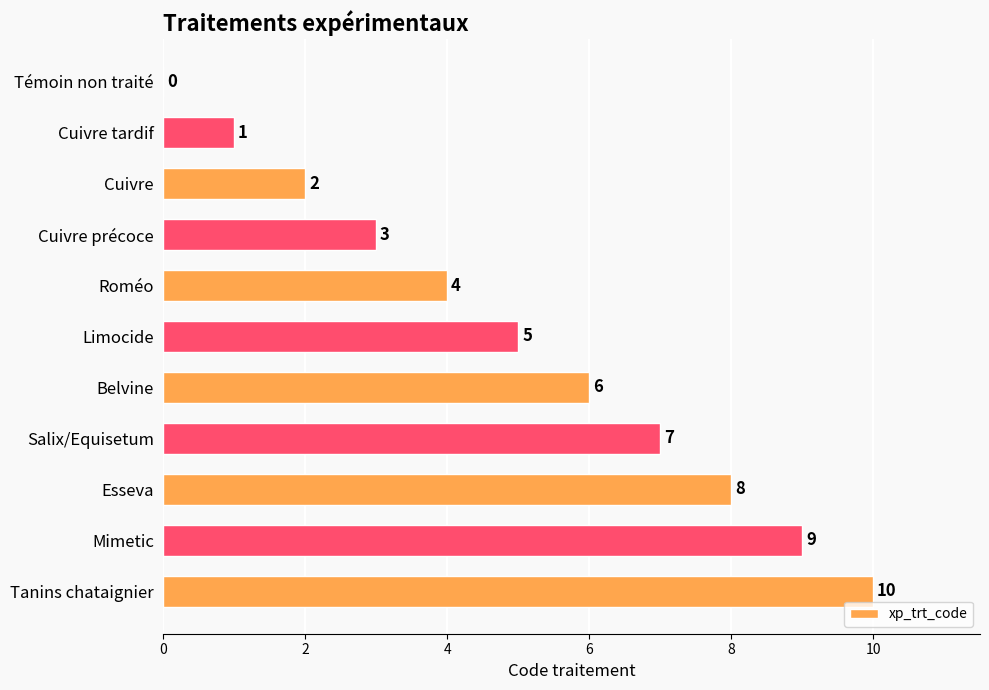

Which has a higher value, Limocide or Esseva?

Esseva